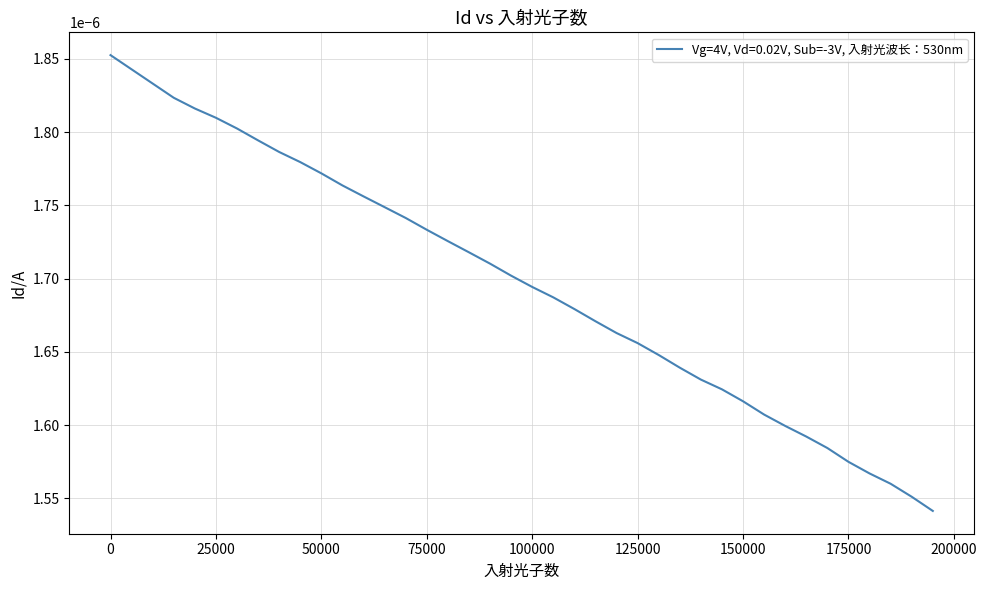

How many distinct data groups are displayed?

1